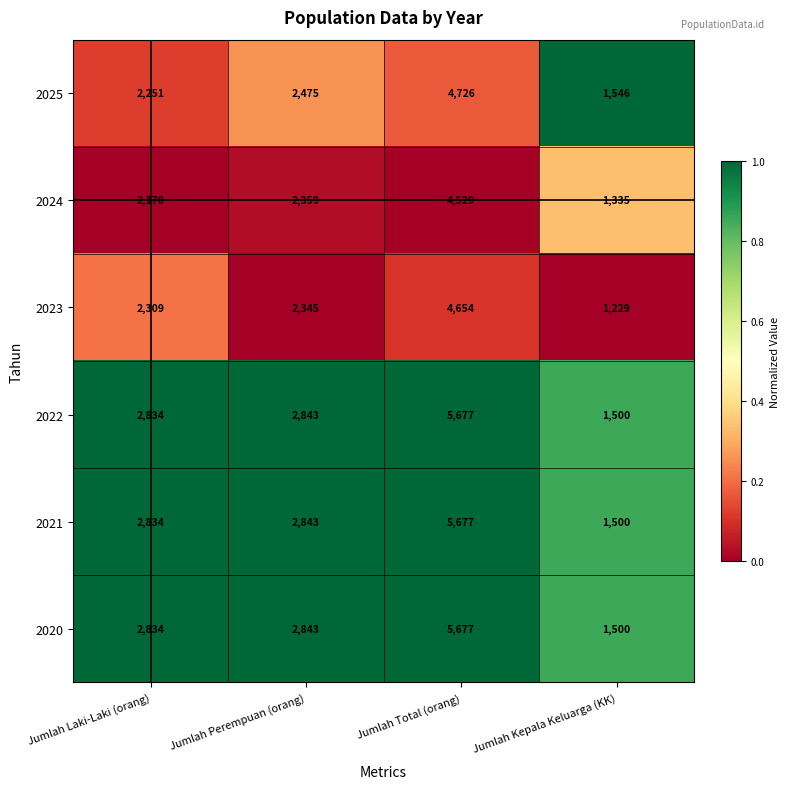

What is the greatest value displayed?

5677